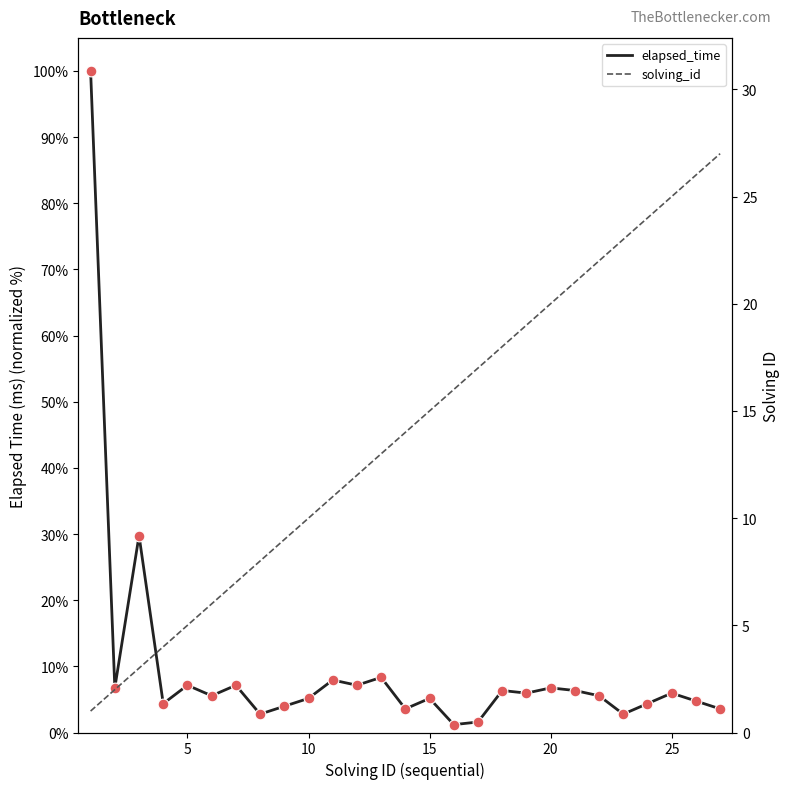

Which series contains the lowest Y value?

solving_id